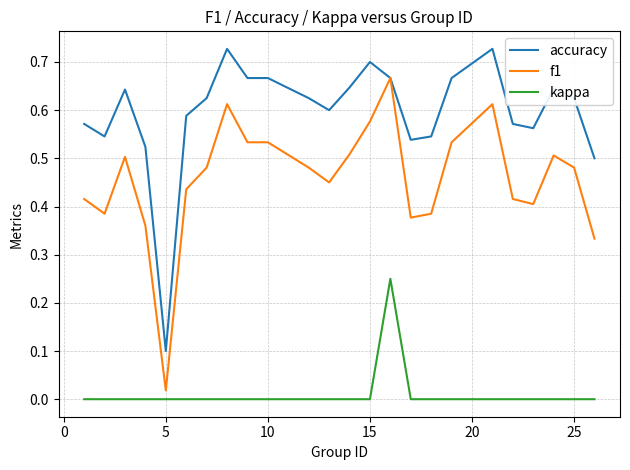

What are all the series names shown in the legend?

accuracy, f1, kappa